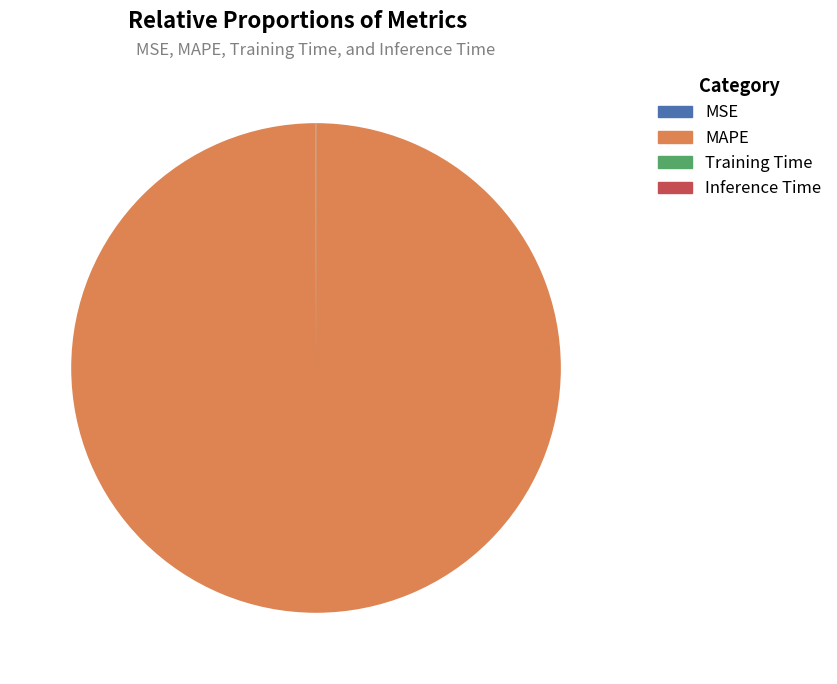

To the nearest percent, what is the difference between the largest and smallest slice percentages?

100%